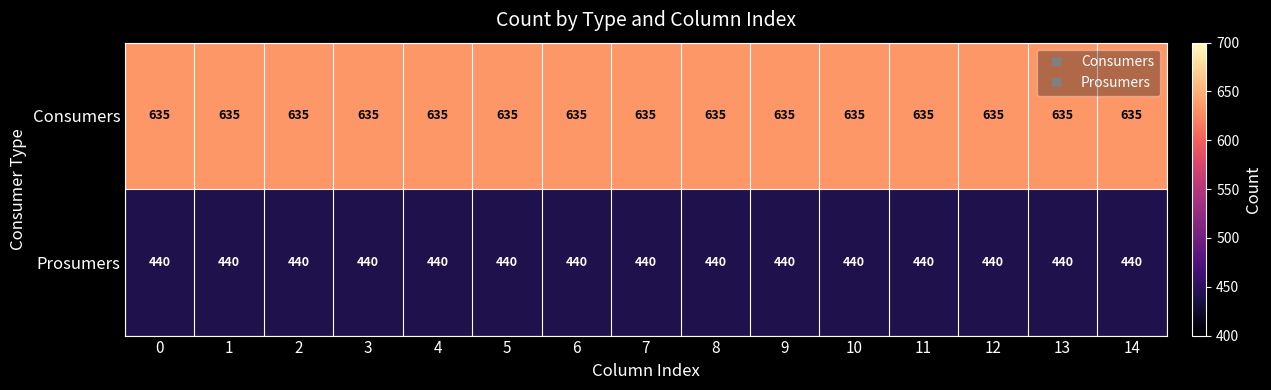

What is the minimum value for Prosumers?

440